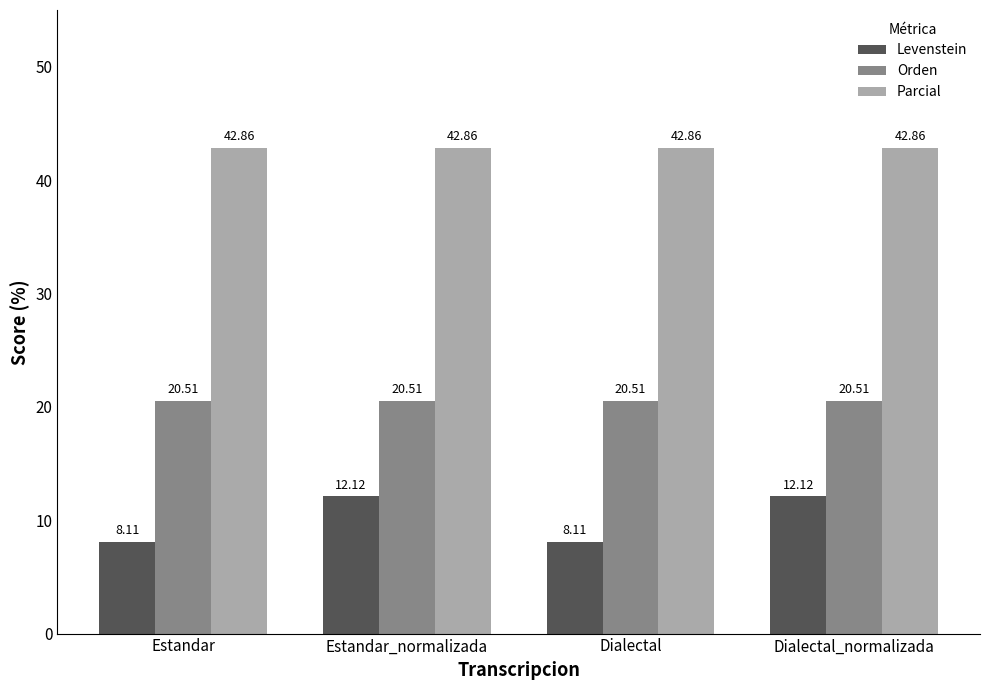

What is the minimum value for Parcial?

42.9